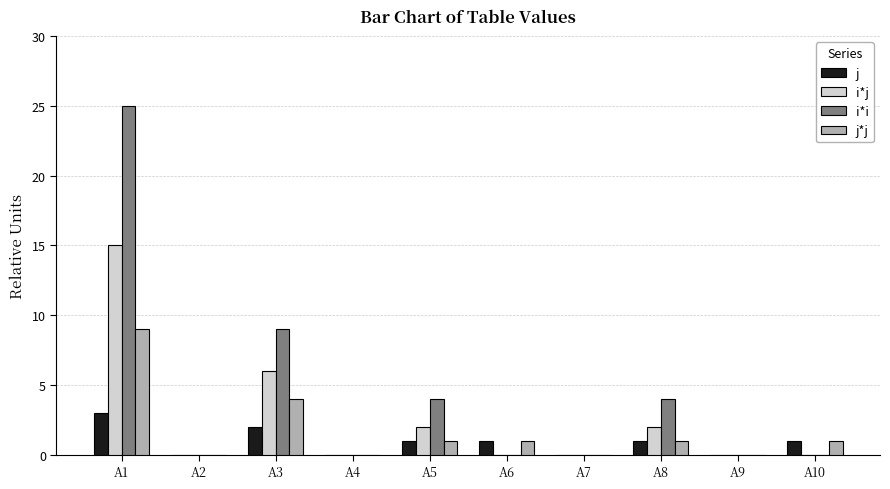

How many series are shown in this chart?

4